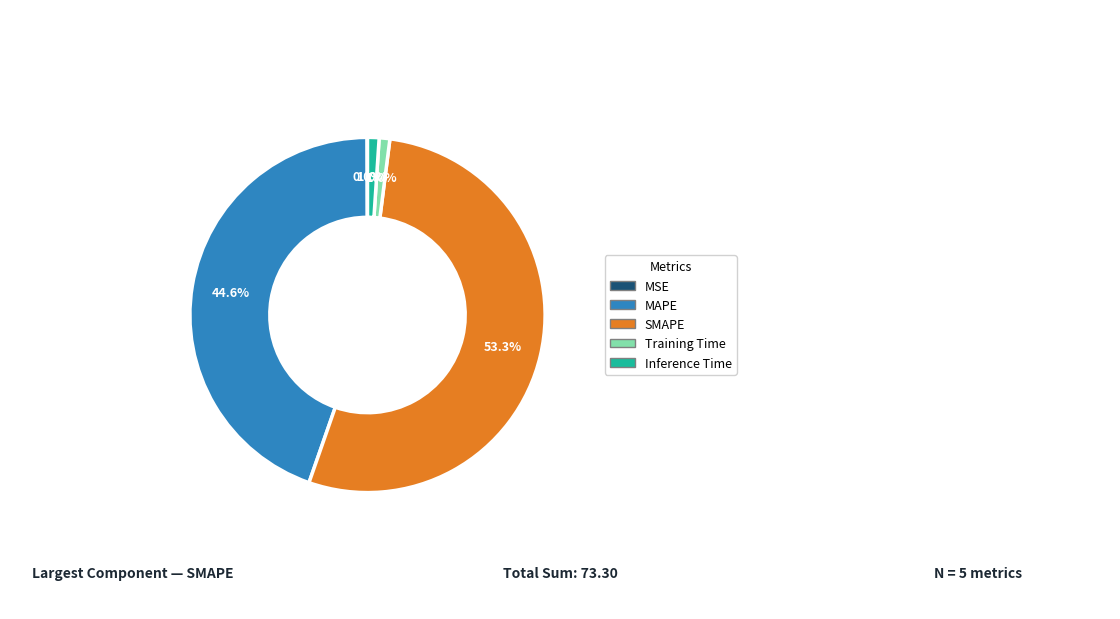

What is the largest slice in the pie chart?

SMAPE